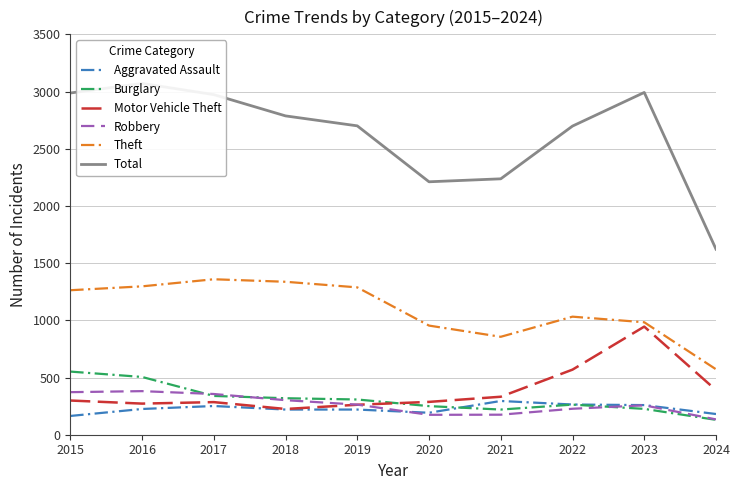

What is the greatest value displayed?

3071